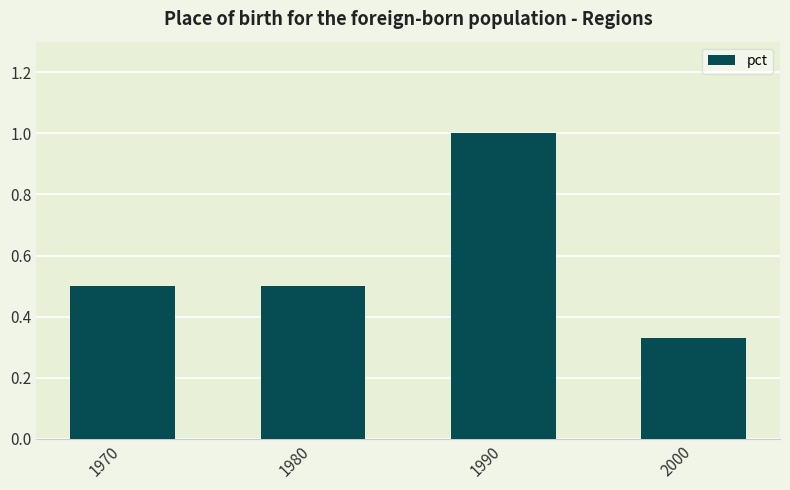

True or false: the data shows 0.5 at 1970.

True